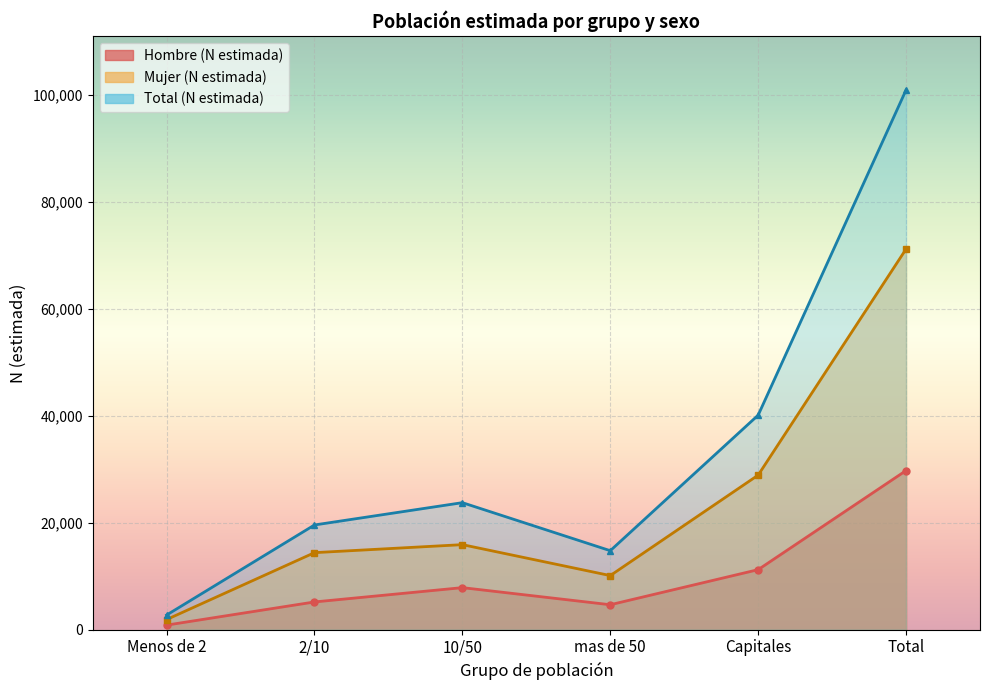

What is the label of the 3rd point from the left?

10/50